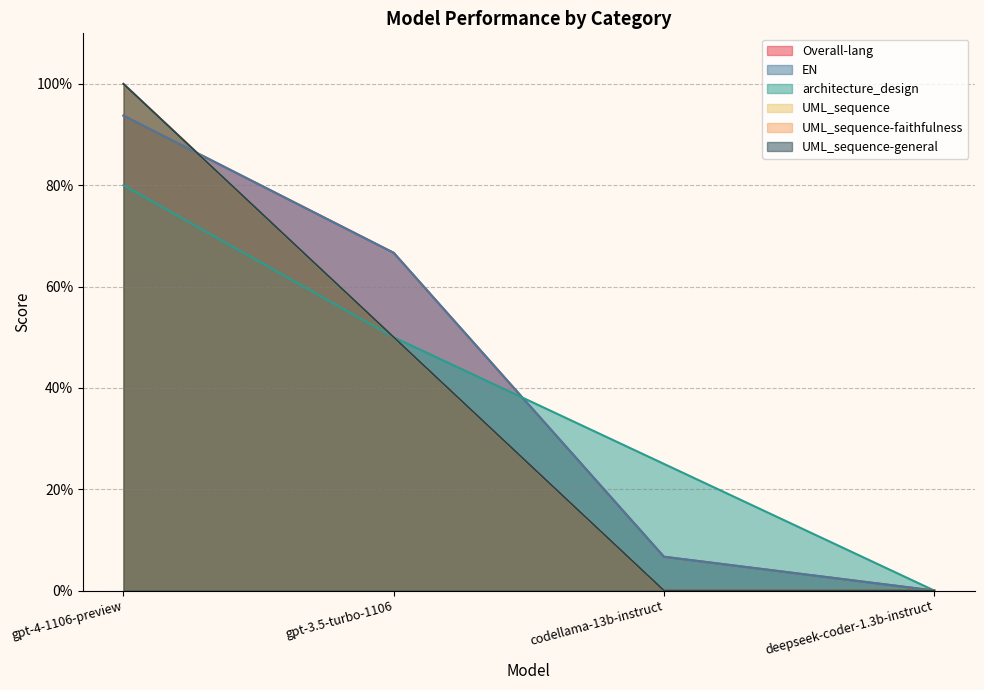

What is the label of the 1st point from the left?

gpt-4-1106-preview